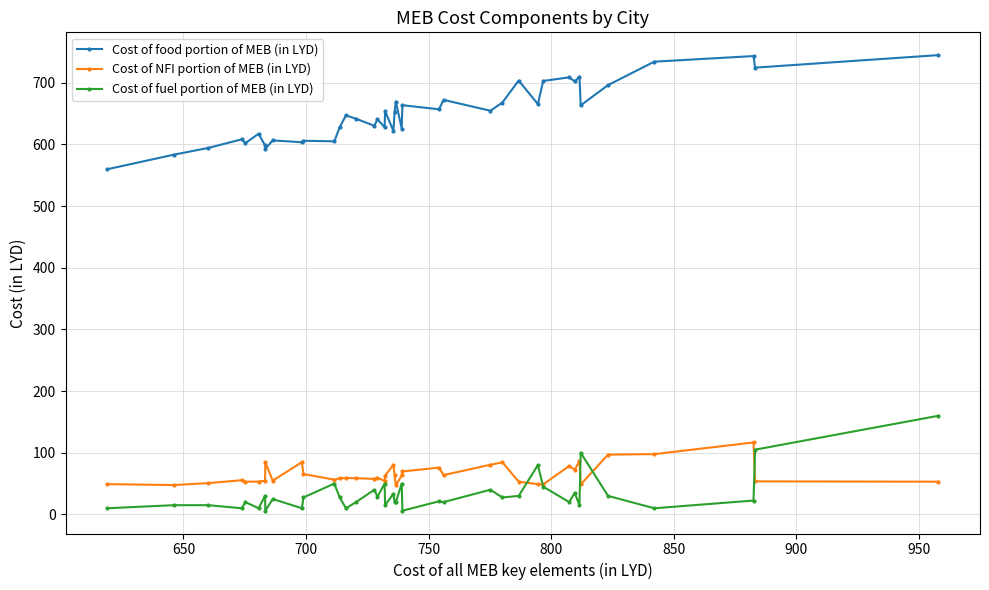

How many distinct data groups are displayed?

3